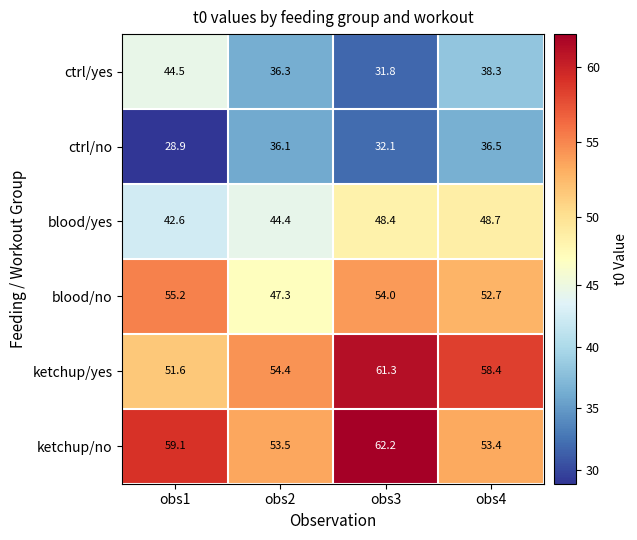

List the series in order of their peak value, lowest first.

ctrl/no, ctrl/yes, blood/yes, blood/no, ketchup/yes, ketchup/no